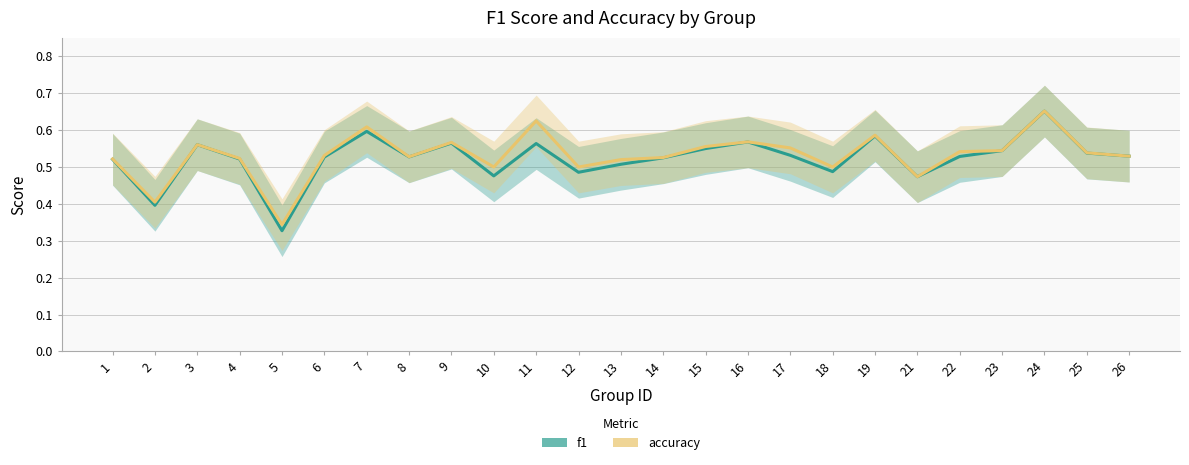

True or false: accuracy and f1 cross at least once.

False